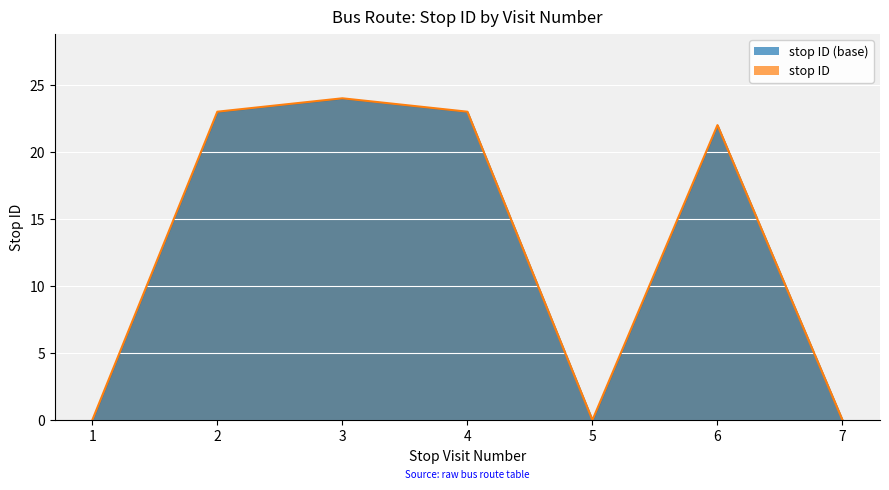

List the labels in order of value, largest first.

3, 2, 4, 6, 1, 5, 7